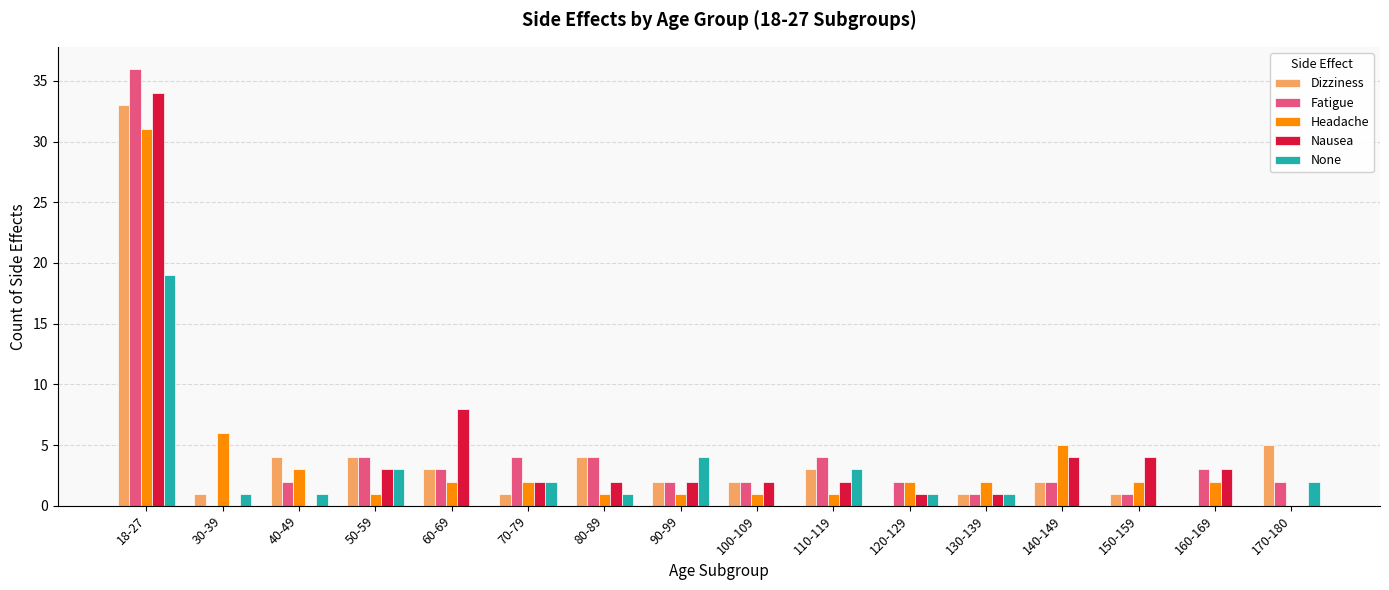

Which series changed the most between 90-99 and 100-109?

None